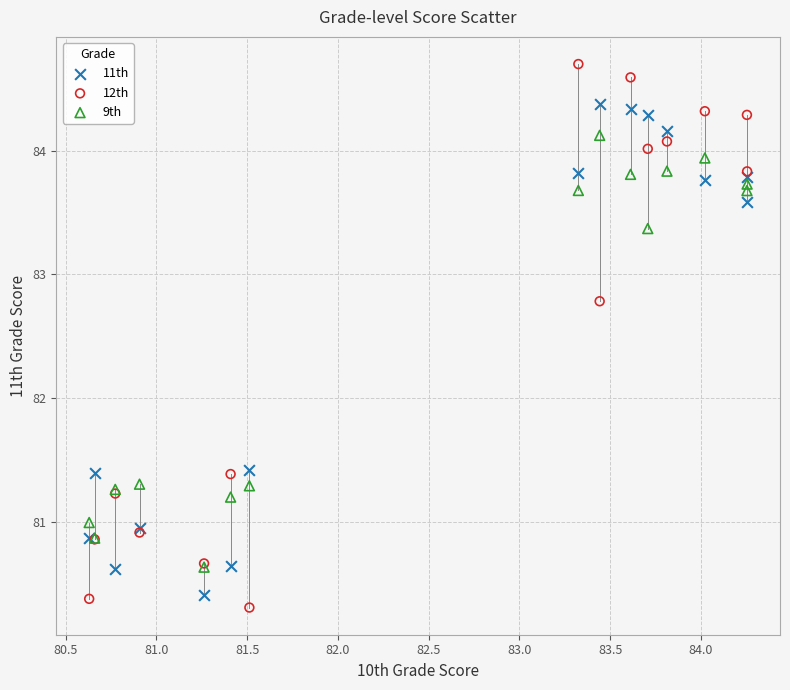

Which series reaches the maximum Y coordinate?

12th